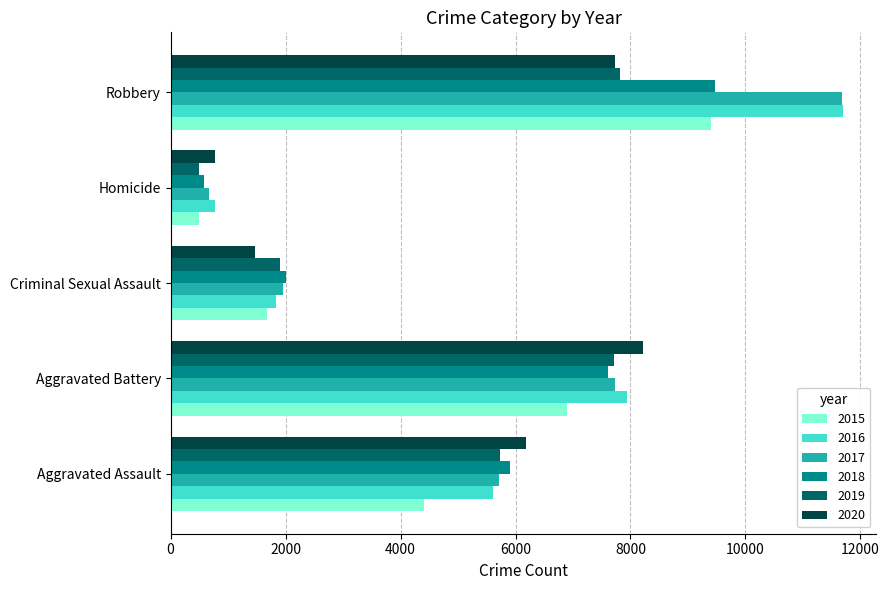

Where is 2017 nearest to the value 6172?

Aggravated Assault